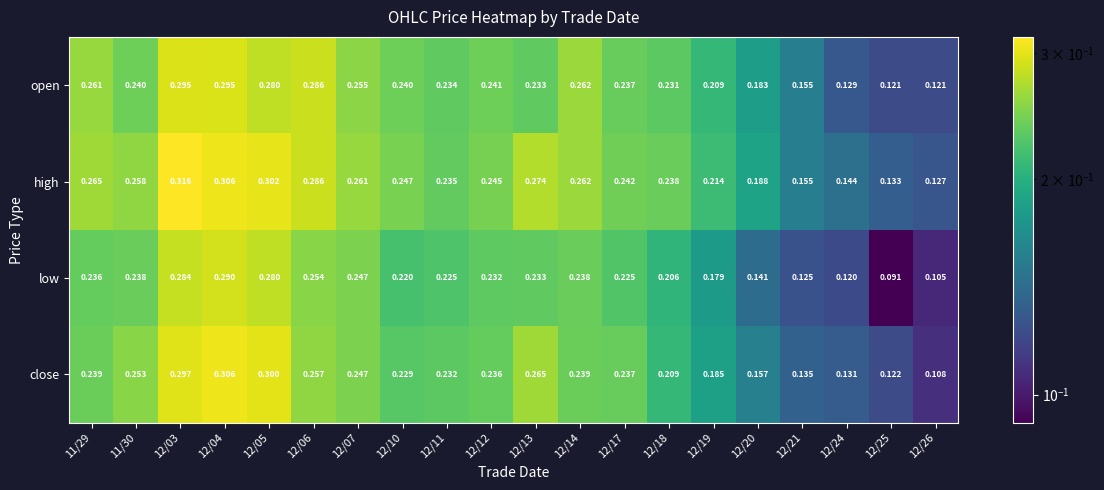

At which category is the sum across all series the highest?

12/04